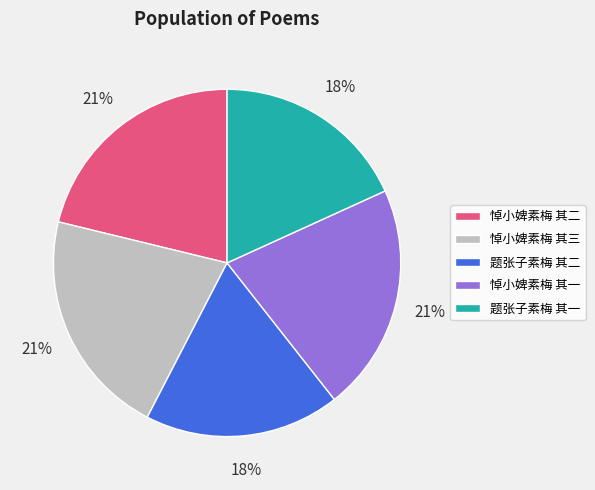

How many segments does this pie chart have?

5